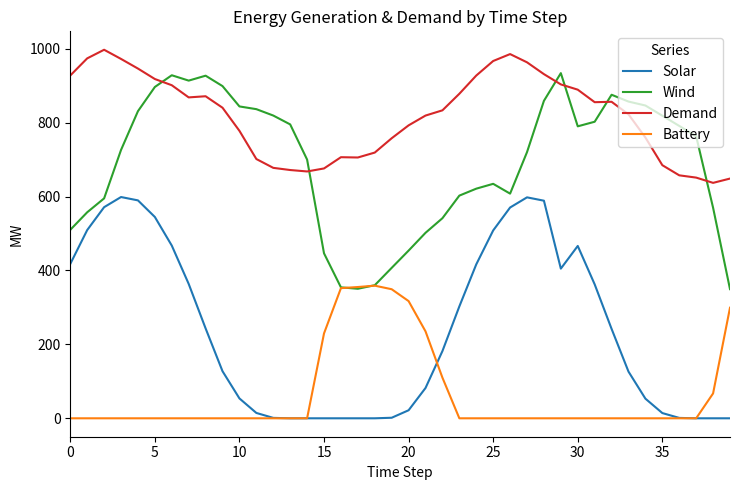

In Battery, how many points are higher than both neighbors (excluding endpoints)?

1